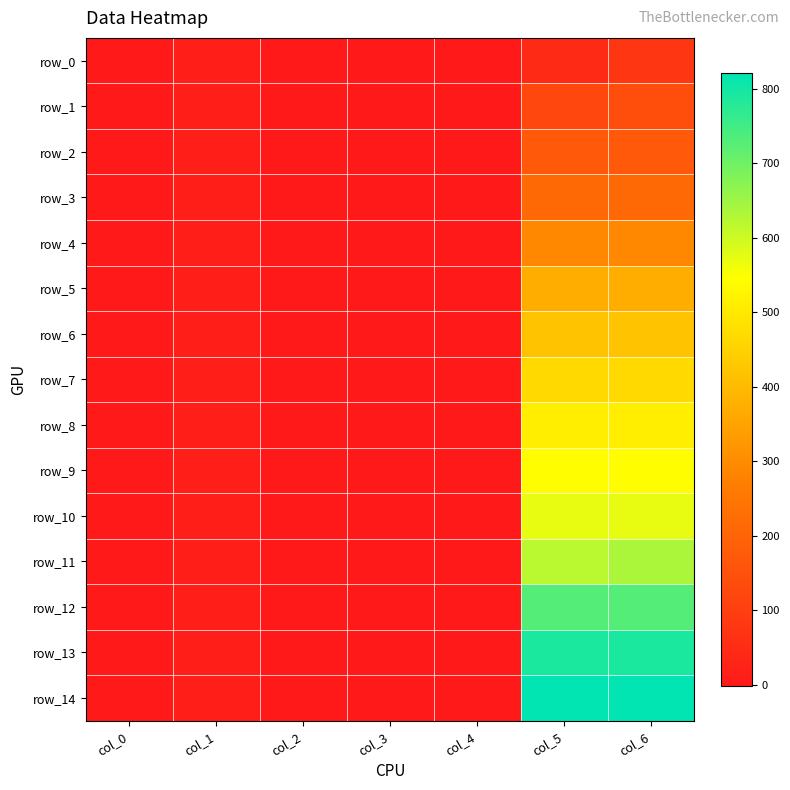

At which label does row_4 reach its peak?

col_5